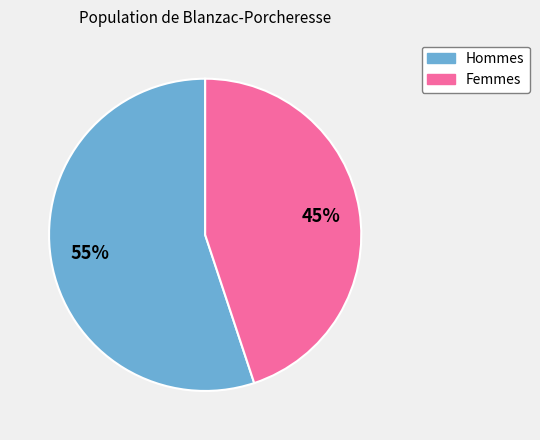

To the nearest percent, what is the difference between the largest and smallest slice percentages?

10%